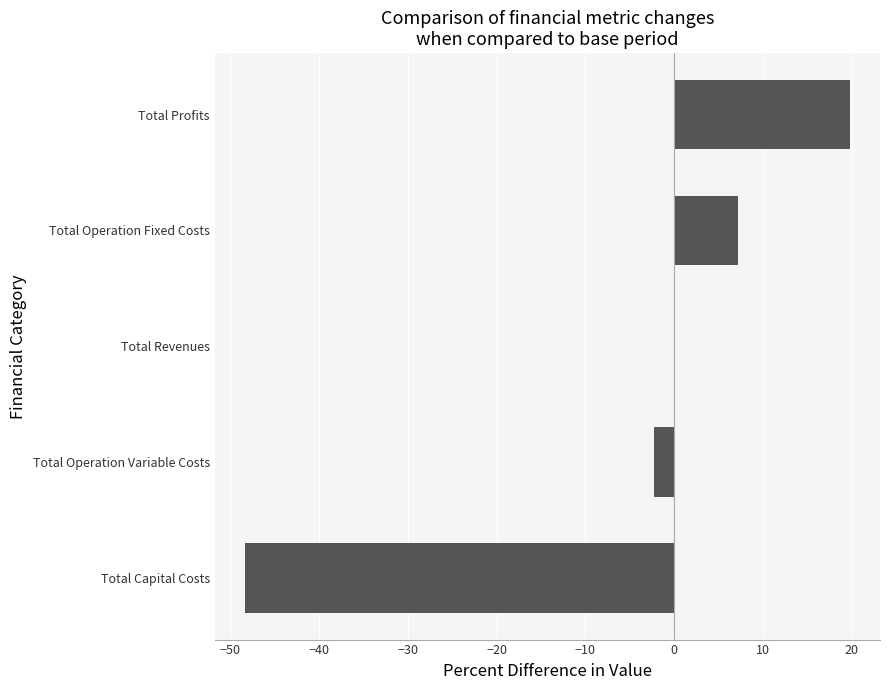

How many data points does each series have?

5